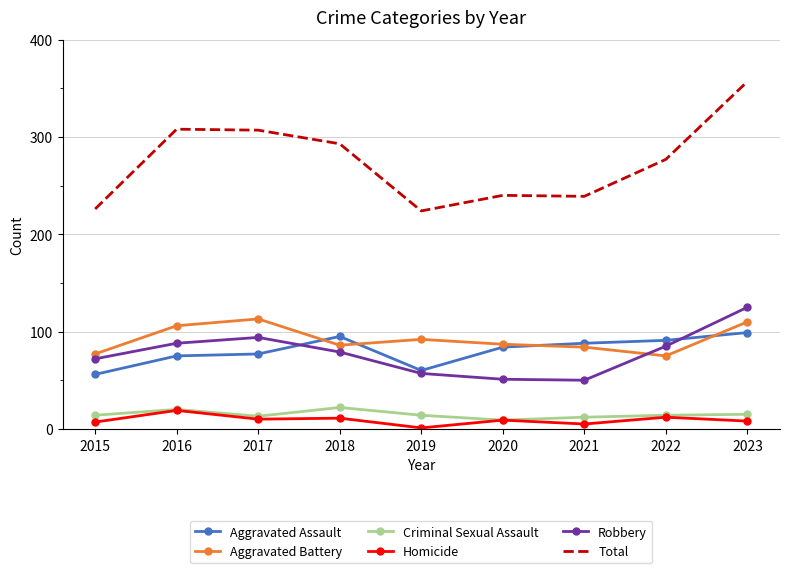

Which label corresponds to the smallest value in the chart?

2019